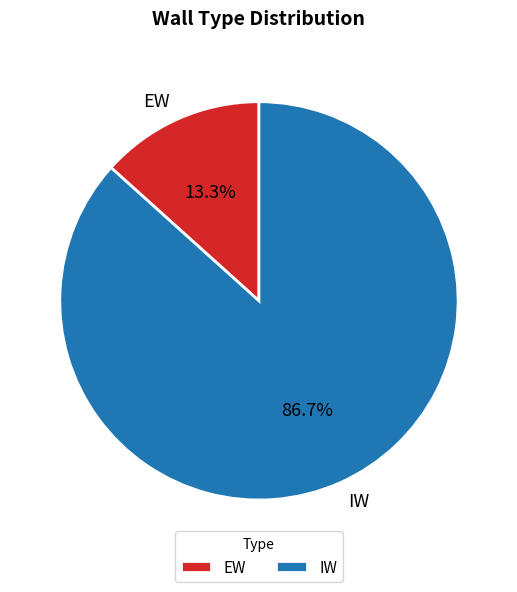

True or false: IW accounts for 96% of the total.

False